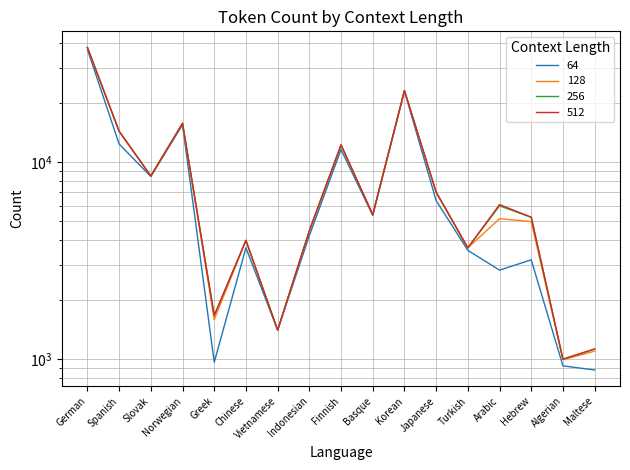

List the series in order of their peak value, highest first.

256, 512, 128, 64